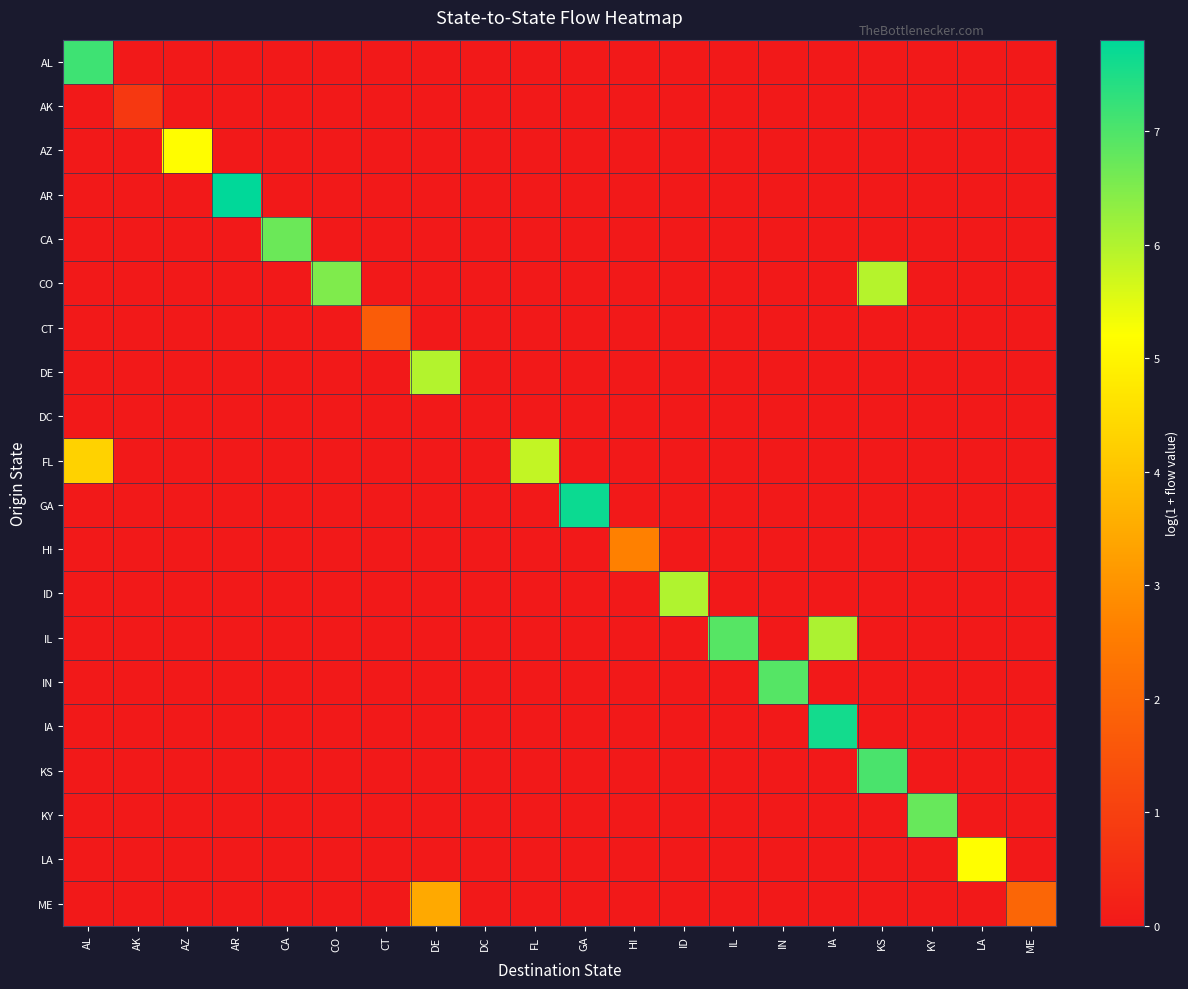

Reading right to left, transcribe all the data shown in this chart.

AL: ME=0.0	LA=0.0	KY=0.0	KS=0.0	IA=0.0	IN=0.0	IL=0.0	ID=0.0	HI=0.0	GA=0.0	FL=0.0	DC=0.0	DE=0.0	CT=0.0	CO=0.0	CA=0.0	AR=0.0	AZ=0.0	AK=0.0	AL=7.2
AK: ME=0.0	LA=0.0	KY=0.0	KS=0.0	IA=0.0	IN=0.0	IL=0.0	ID=0.0	HI=0.0	GA=0.0	FL=0.0	DC=0.0	DE=0.0	CT=0.0	CO=0.0	CA=0.0	AR=0.0	AZ=0.0	AK=0.8	AL=0.0
AZ: ME=0.0	LA=0.0	KY=0.0	KS=0.0	IA=0.0	IN=0.0	IL=0.0	ID=0.0	HI=0.0	GA=0.0	FL=0.0	DC=0.0	DE=0.0	CT=0.0	CO=0.0	CA=0.0	AR=0.0	AZ=5.2	AK=0.0	AL=0.0
AR: ME=0.0	LA=0.0	KY=0.0	KS=0.0	IA=0.0	IN=0.0	IL=0.0	ID=0.0	HI=0.0	GA=0.0	FL=0.0	DC=0.0	DE=0.0	CT=0.0	CO=0.0	CA=0.0	AR=7.8	AZ=0.0	AK=0.0	AL=0.0
CA: ME=0.0	LA=0.0	KY=0.0	KS=0.0	IA=0.0	IN=0.0	IL=0.0	ID=0.0	HI=0.0	GA=0.0	FL=0.0	DC=0.0	DE=0.0	CT=0.0	CO=0.0	CA=6.7	AR=0.0	AZ=0.0	AK=0.0	AL=0.0
CO: ME=0.0	LA=0.0	KY=0.0	KS=5.9	IA=0.0	IN=0.0	IL=0.0	ID=0.0	HI=0.0	GA=0.0	FL=0.0	DC=0.0	DE=0.0	CT=0.0	CO=6.5	CA=0.0	AR=0.0	AZ=0.0	AK=0.0	AL=0.0
CT: ME=0.0	LA=0.0	KY=0.0	KS=0.0	IA=0.0	IN=0.0	IL=0.0	ID=0.0	HI=0.0	GA=0.0	FL=0.0	DC=0.0	DE=0.0	CT=1.7	CO=0.0	CA=0.0	AR=0.0	AZ=0.0	AK=0.0	AL=0.0
DE: ME=0.0	LA=0.0	KY=0.0	KS=0.0	IA=0.0	IN=0.0	IL=0.0	ID=0.0	HI=0.0	GA=0.0	FL=0.0	DC=0.0	DE=6.0	CT=0.0	CO=0.0	CA=0.0	AR=0.0	AZ=0.0	AK=0.0	AL=0.0
DC: ME=0.0	LA=0.0	KY=0.0	KS=0.0	IA=0.0	IN=0.0	IL=0.0	ID=0.0	HI=0.0	GA=0.0	FL=0.0	DC=0.0	DE=0.0	CT=0.0	CO=0.0	CA=0.0	AR=0.0	AZ=0.0	AK=0.0	AL=0.0
FL: ME=0.0	LA=0.0	KY=0.0	KS=0.0	IA=0.0	IN=0.0	IL=0.0	ID=0.0	HI=0.0	GA=0.0	FL=5.8	DC=0.0	DE=0.0	CT=0.0	CO=0.0	CA=0.0	AR=0.0	AZ=0.0	AK=0.0	AL=4.3
GA: ME=0.0	LA=0.0	KY=0.0	KS=0.0	IA=0.0	IN=0.0	IL=0.0	ID=0.0	HI=0.0	GA=7.7	FL=0.0	DC=0.0	DE=0.0	CT=0.0	CO=0.0	CA=0.0	AR=0.0	AZ=0.0	AK=0.0	AL=0.0
HI: ME=0.0	LA=0.0	KY=0.0	KS=0.0	IA=0.0	IN=0.0	IL=0.0	ID=0.0	HI=2.6	GA=0.0	FL=0.0	DC=0.0	DE=0.0	CT=0.0	CO=0.0	CA=0.0	AR=0.0	AZ=0.0	AK=0.0	AL=0.0
ID: ME=0.0	LA=0.0	KY=0.0	KS=0.0	IA=0.0	IN=0.0	IL=0.0	ID=6.0	HI=0.0	GA=0.0	FL=0.0	DC=0.0	DE=0.0	CT=0.0	CO=0.0	CA=0.0	AR=0.0	AZ=0.0	AK=0.0	AL=0.0
IL: ME=0.0	LA=0.0	KY=0.0	KS=0.0	IA=6.0	IN=0.0	IL=6.9	ID=0.0	HI=0.0	GA=0.0	FL=0.0	DC=0.0	DE=0.0	CT=0.0	CO=0.0	CA=0.0	AR=0.0	AZ=0.0	AK=0.0	AL=0.0
IN: ME=0.0	LA=0.0	KY=0.0	KS=0.0	IA=0.0	IN=6.9	IL=0.0	ID=0.0	HI=0.0	GA=0.0	FL=0.0	DC=0.0	DE=0.0	CT=0.0	CO=0.0	CA=0.0	AR=0.0	AZ=0.0	AK=0.0	AL=0.0
IA: ME=0.0	LA=0.0	KY=0.0	KS=0.0	IA=7.6	IN=0.0	IL=0.0	ID=0.0	HI=0.0	GA=0.0	FL=0.0	DC=0.0	DE=0.0	CT=0.0	CO=0.0	CA=0.0	AR=0.0	AZ=0.0	AK=0.0	AL=0.0
KS: ME=0.0	LA=0.0	KY=0.0	KS=7.0	IA=0.0	IN=0.0	IL=0.0	ID=0.0	HI=0.0	GA=0.0	FL=0.0	DC=0.0	DE=0.0	CT=0.0	CO=0.0	CA=0.0	AR=0.0	AZ=0.0	AK=0.0	AL=0.0
KY: ME=0.0	LA=0.0	KY=6.7	KS=0.0	IA=0.0	IN=0.0	IL=0.0	ID=0.0	HI=0.0	GA=0.0	FL=0.0	DC=0.0	DE=0.0	CT=0.0	CO=0.0	CA=0.0	AR=0.0	AZ=0.0	AK=0.0	AL=0.0
LA: ME=0.0	LA=5.2	KY=0.0	KS=0.0	IA=0.0	IN=0.0	IL=0.0	ID=0.0	HI=0.0	GA=0.0	FL=0.0	DC=0.0	DE=0.0	CT=0.0	CO=0.0	CA=0.0	AR=0.0	AZ=0.0	AK=0.0	AL=0.0
ME: ME=2.0	LA=0.0	KY=0.0	KS=0.0	IA=0.0	IN=0.0	IL=0.0	ID=0.0	HI=0.0	GA=0.0	FL=0.0	DC=0.0	DE=3.5	CT=0.0	CO=0.0	CA=0.0	AR=0.0	AZ=0.0	AK=0.0	AL=0.0